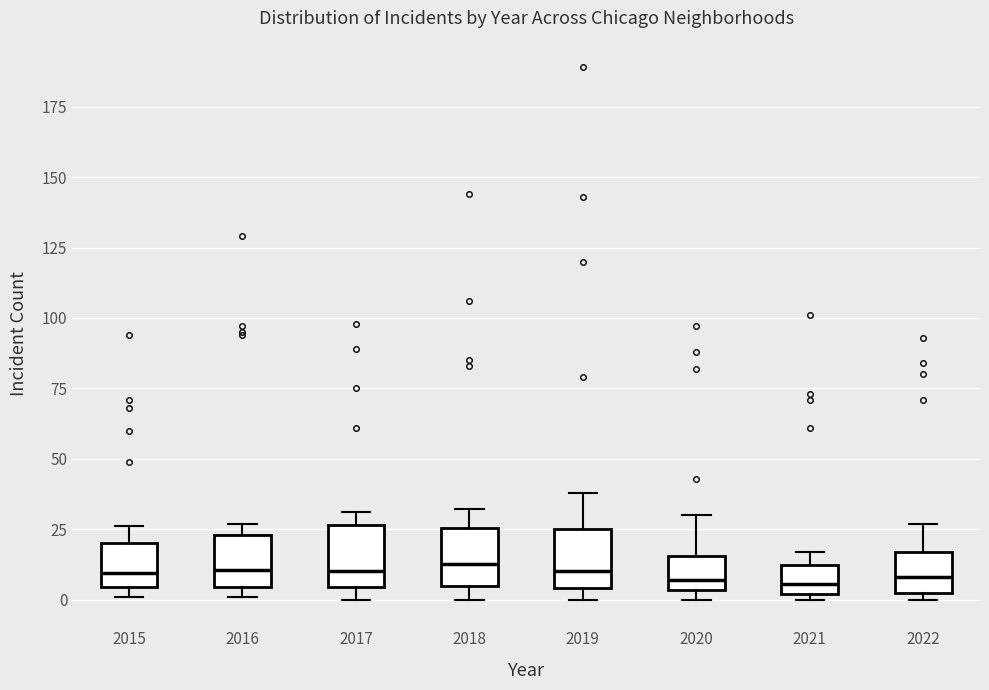

Where is the lower edge of the box at x = 2021 on the y-axis? The values are not printed on the chart, so give them approximately, as read against the axis.

0